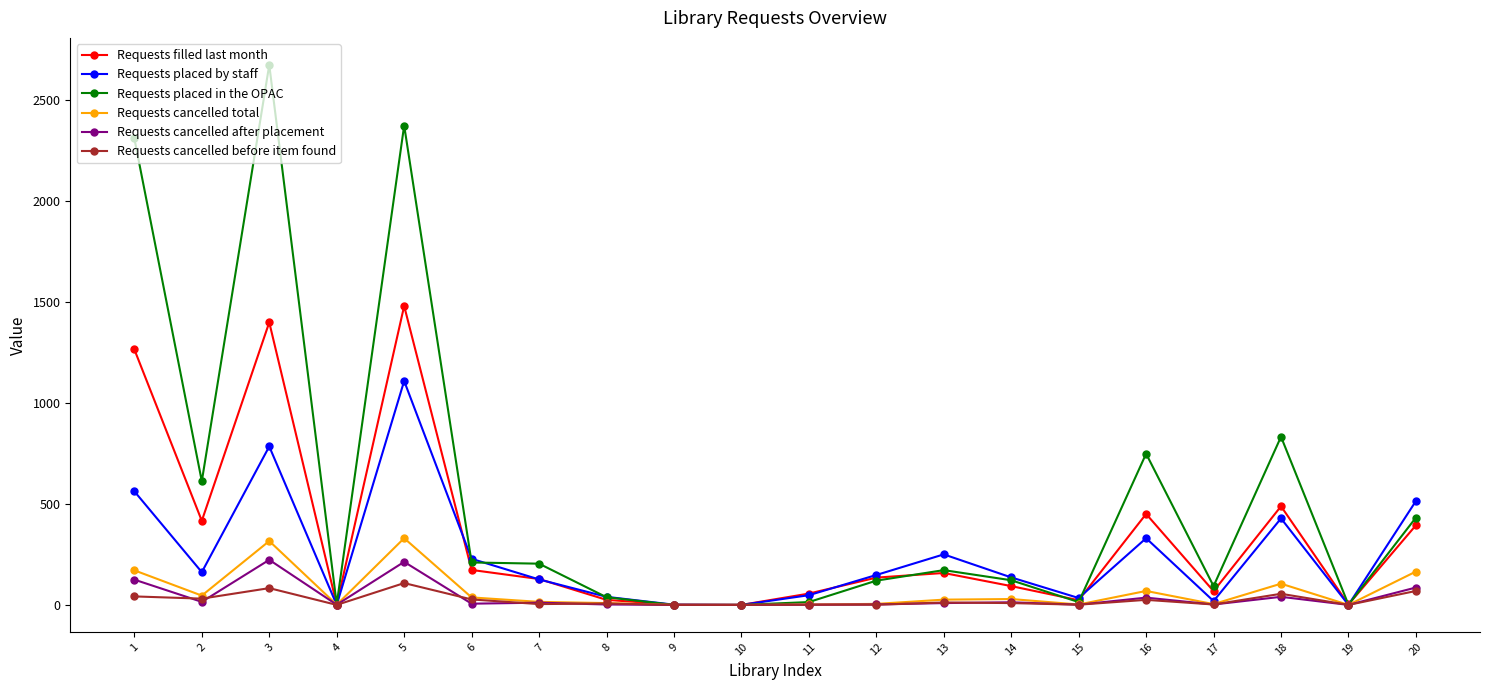

What is the average value of the Requests placed in the OPAC series?

548